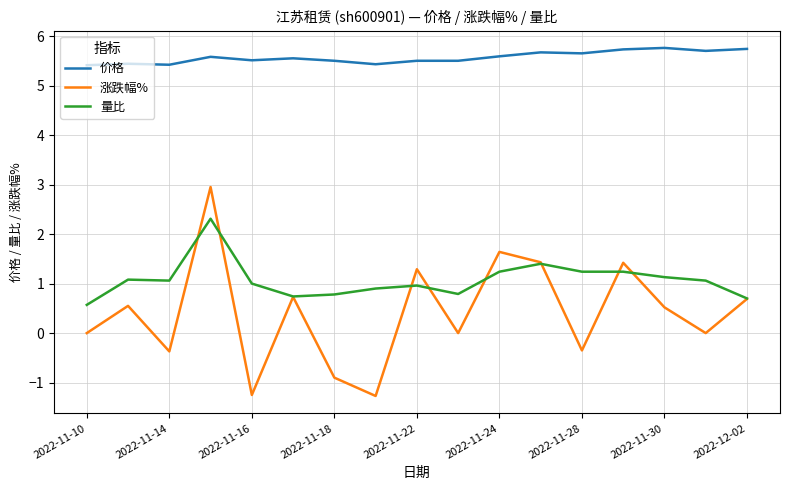

What is the lowest value of the 量比 series?

0.6